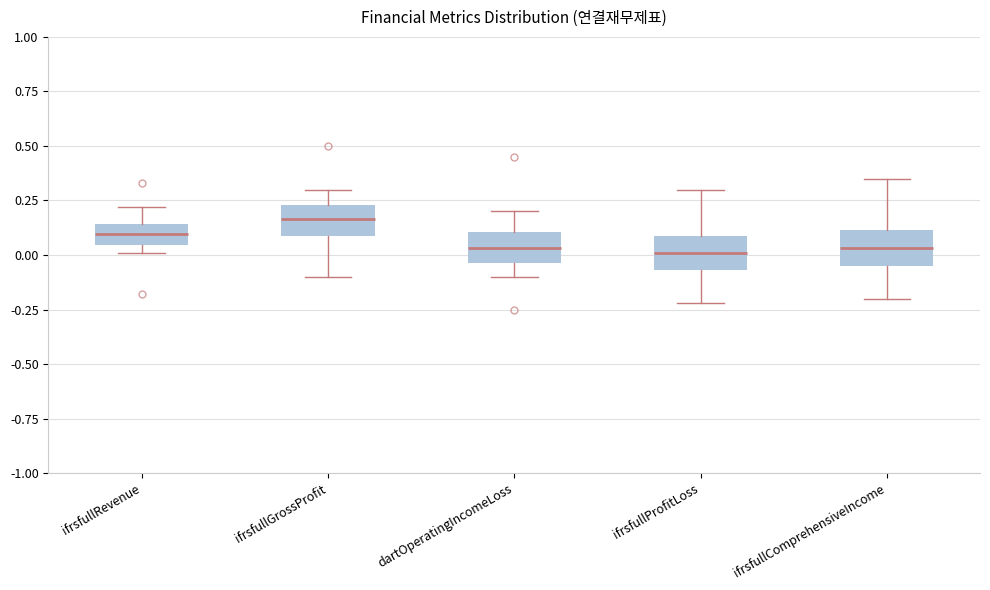

Which box's median line is the highest?

ifrsfullGrossProfit